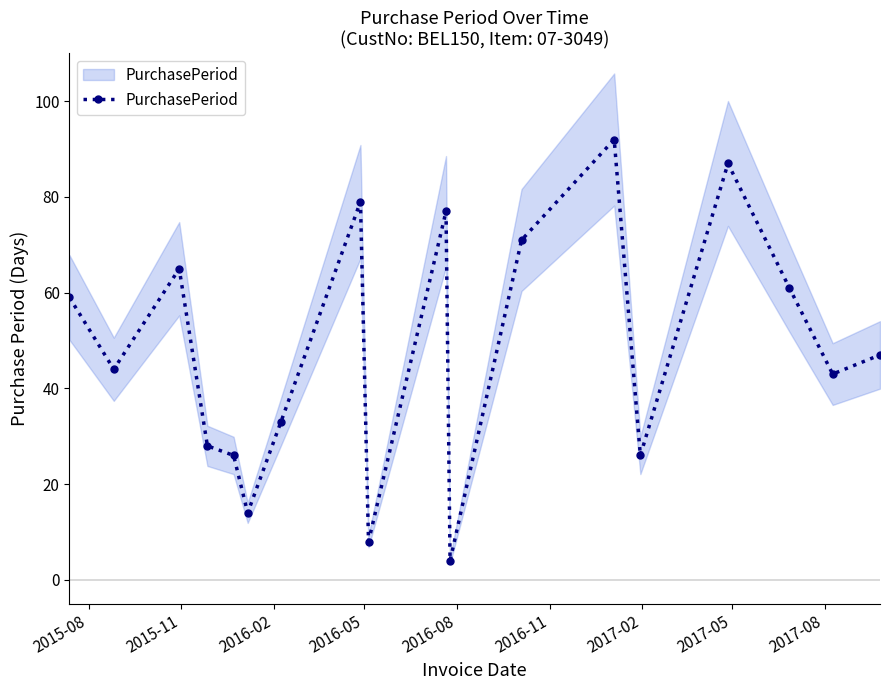

What is the minimum value shown in the chart?

4